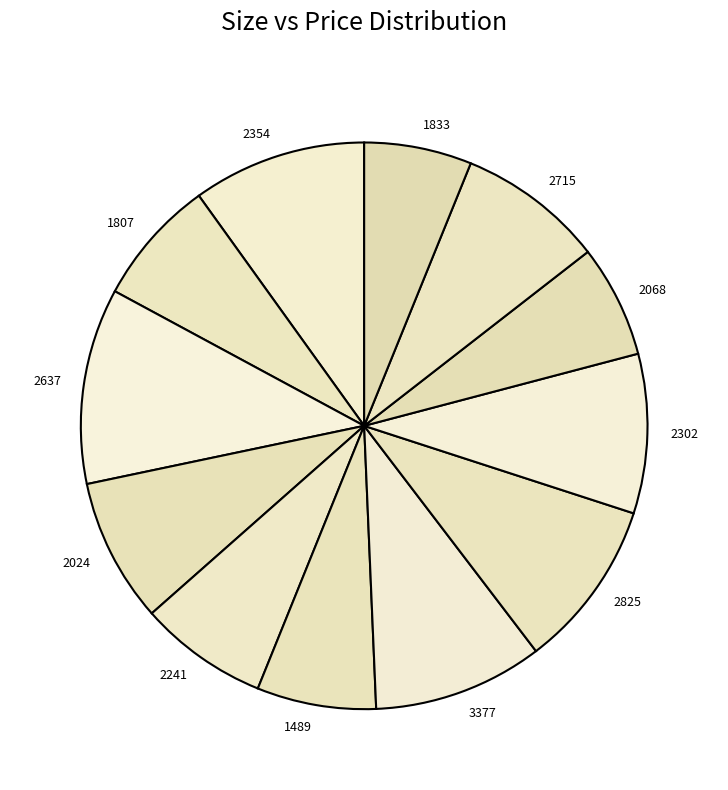

The 2825 slice represents 10% of the pie. True or false?

True